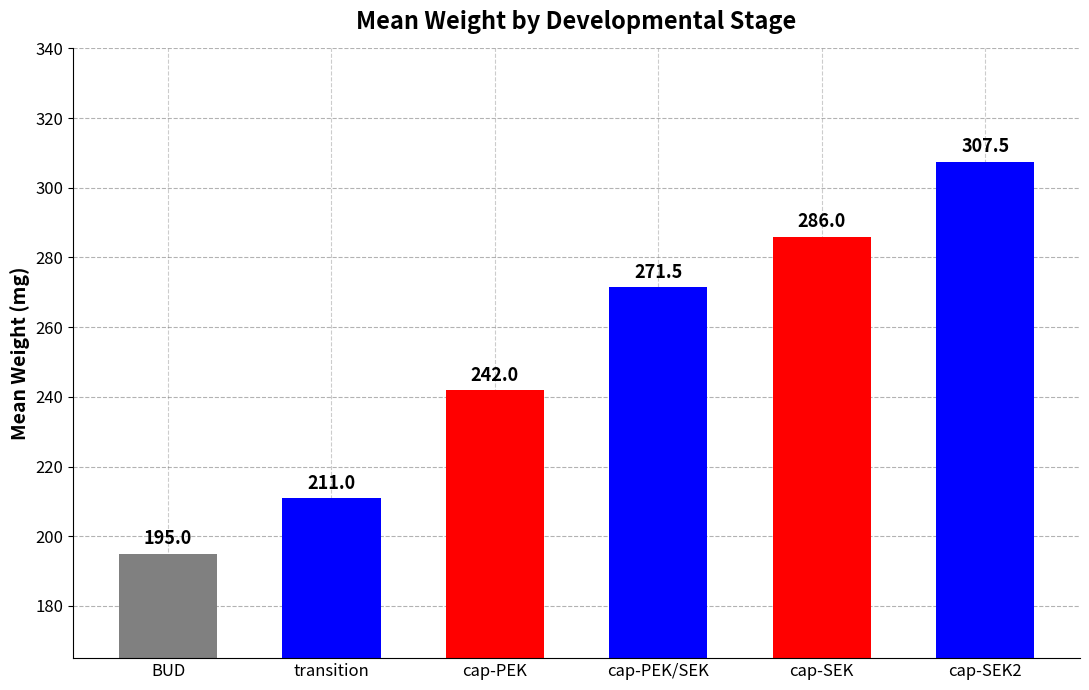

Rank the categories by value from lowest to highest.

BUD, transition, cap-PEK, cap-PEK/SEK, cap-SEK, cap-SEK2